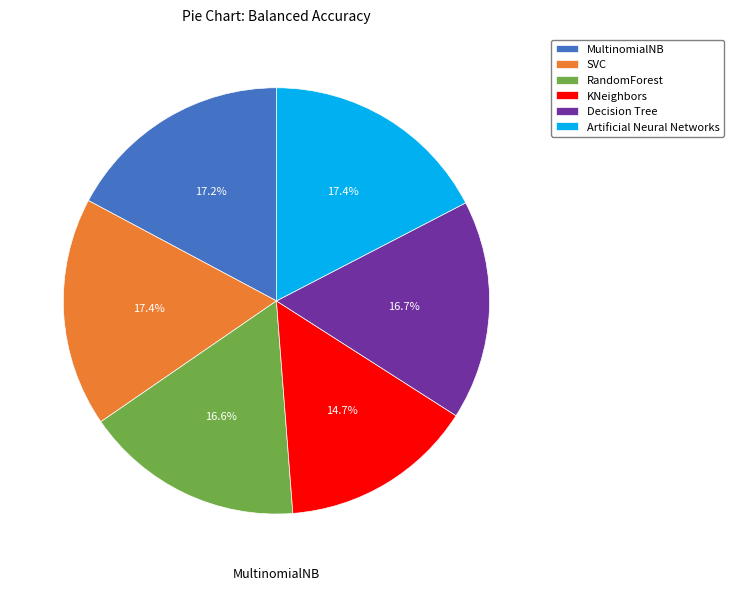

Does any single category account for the majority?

No